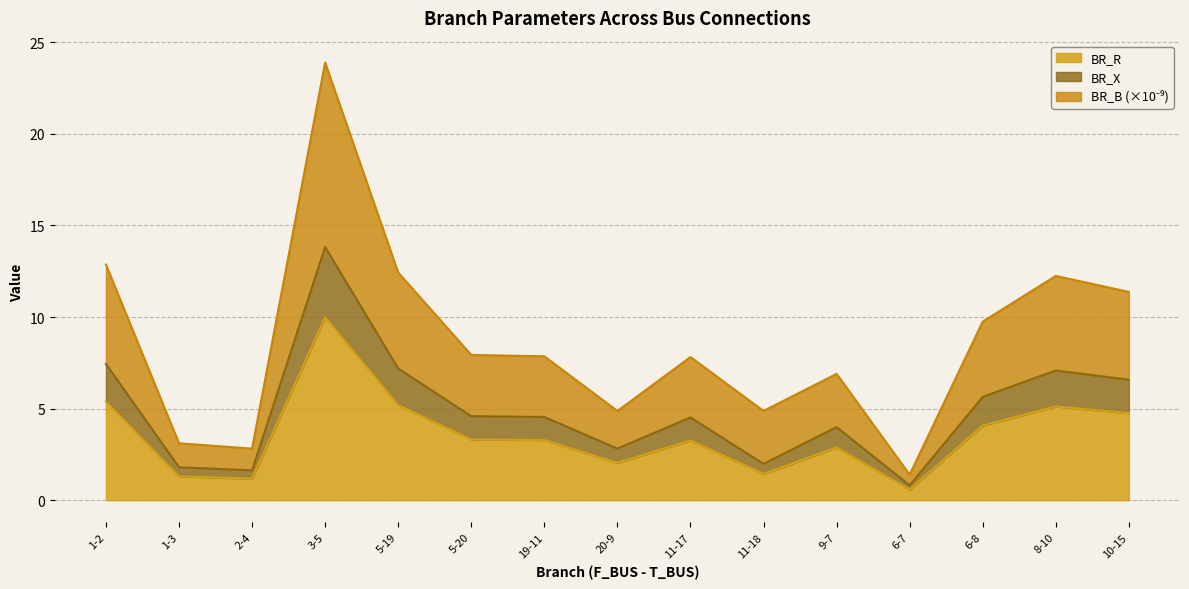

At which category is the sum across all series the highest?

3-5